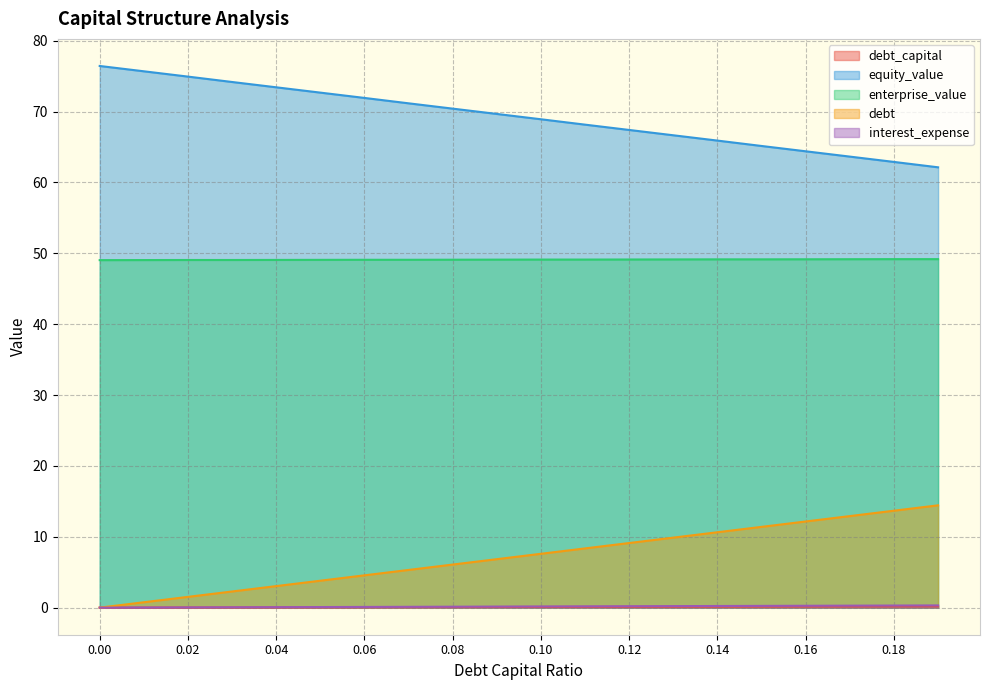

True or false: equity_value has a value of 62.9 at 0.18.

True